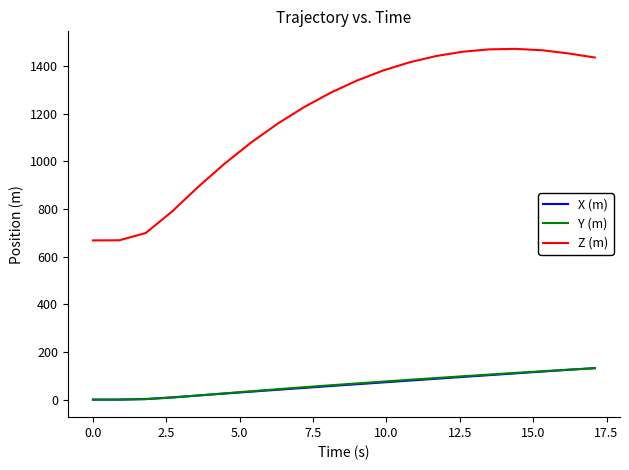

True or false: Y (m) and Z (m) cross at least once.

False